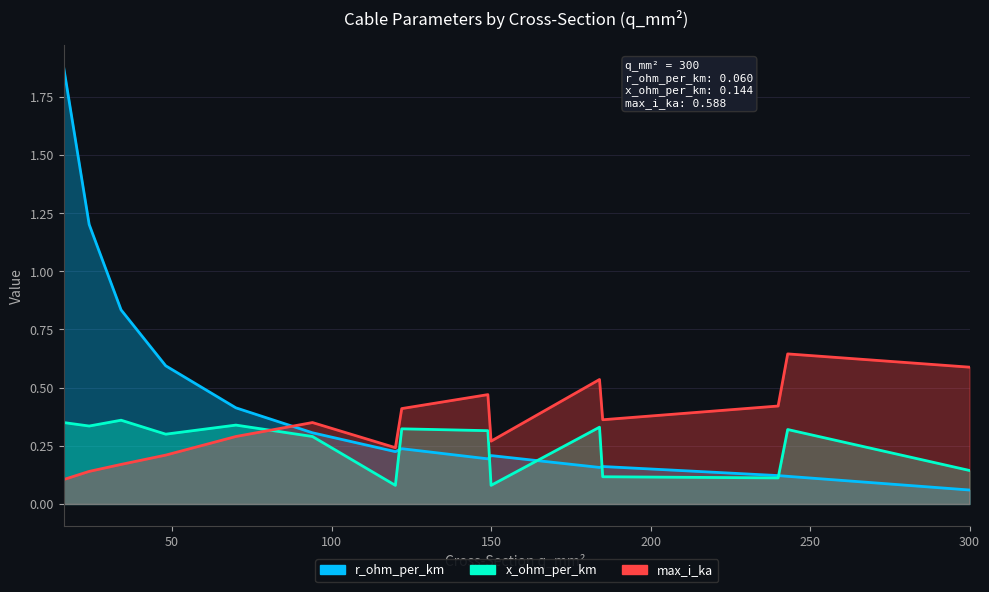

How many interior local valleys does the x_ohm_per_km series have?

5